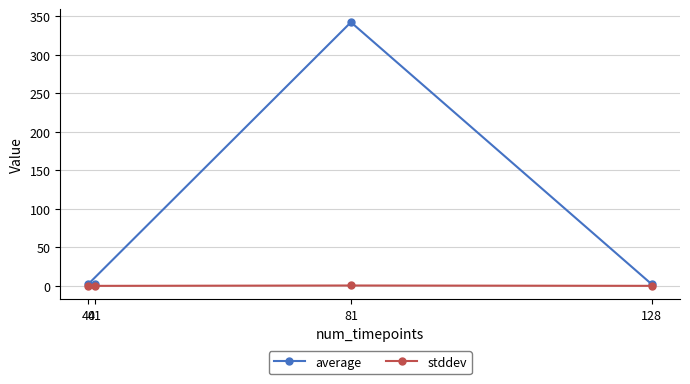

What is the value of the average point at the 4th from the left?

2.0